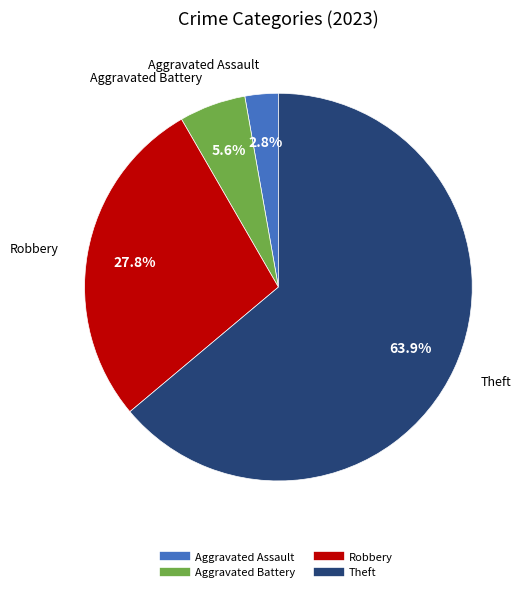

Is there a majority slice in this chart?

Yes